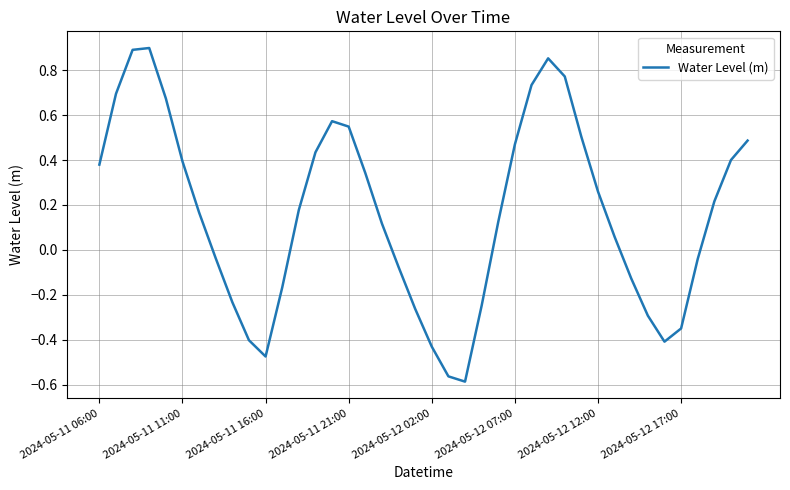

Count the number of values greater than 0.

24